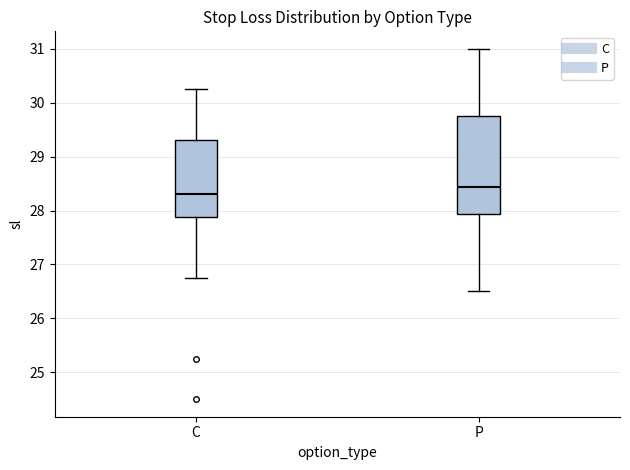

Reading left to right, read every box against the y-axis: the position of its median line, the range the box covers, and the ends of its whiskers. The values are not printed on the chart, so give them approximately, as read against the axis.

C: median 28.3, box 27.9 to 29.3, whiskers 26.8 to 30.3
P: median 28.4, box 27.9 to 29.8, whiskers 26.5 to 31.0